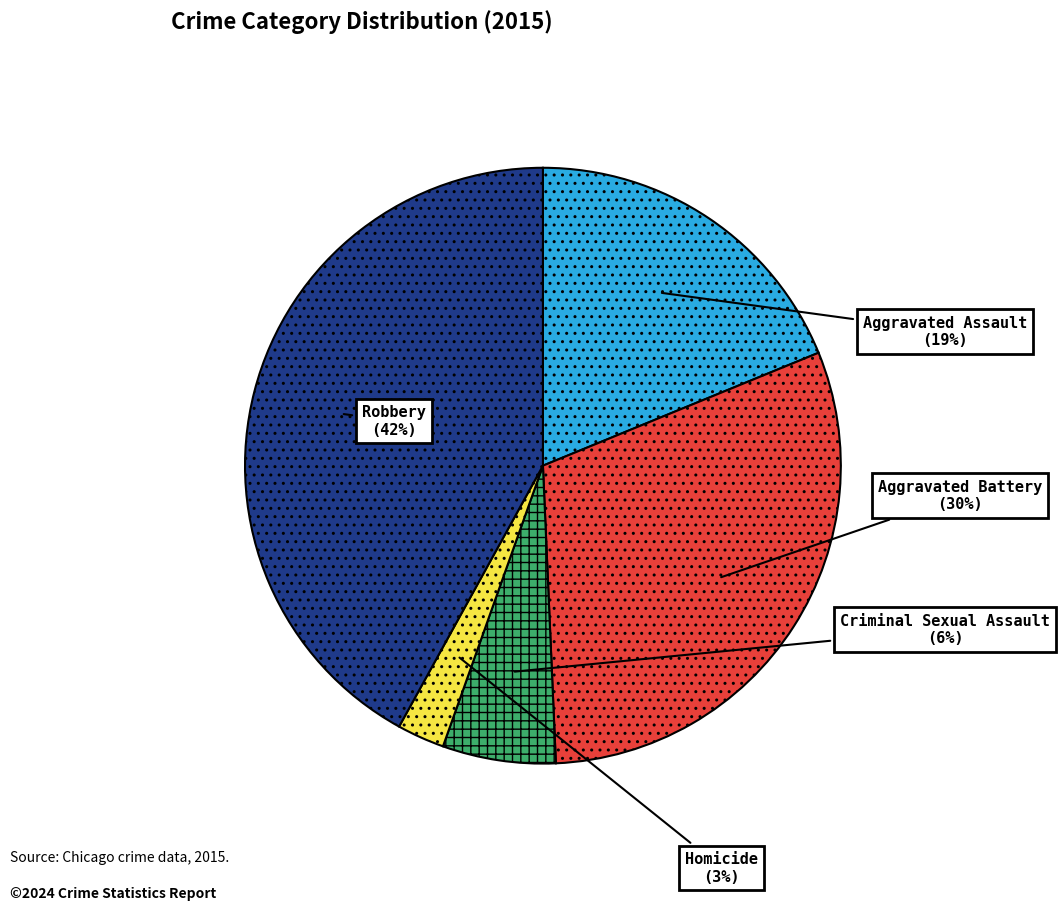

Is there a majority slice in this chart?

No